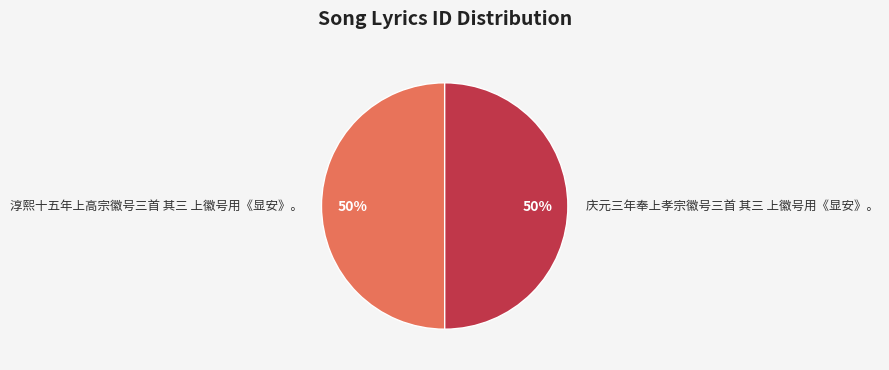

To the nearest percent, what is the average slice percentage?

50%